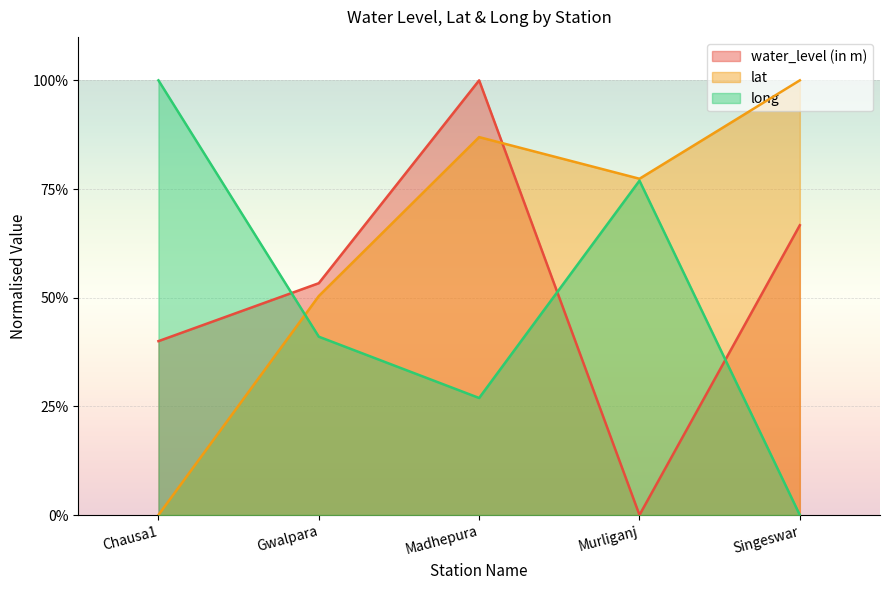

What is the difference between the second highest and second lowest values in the water_level (in m) series?

0.3